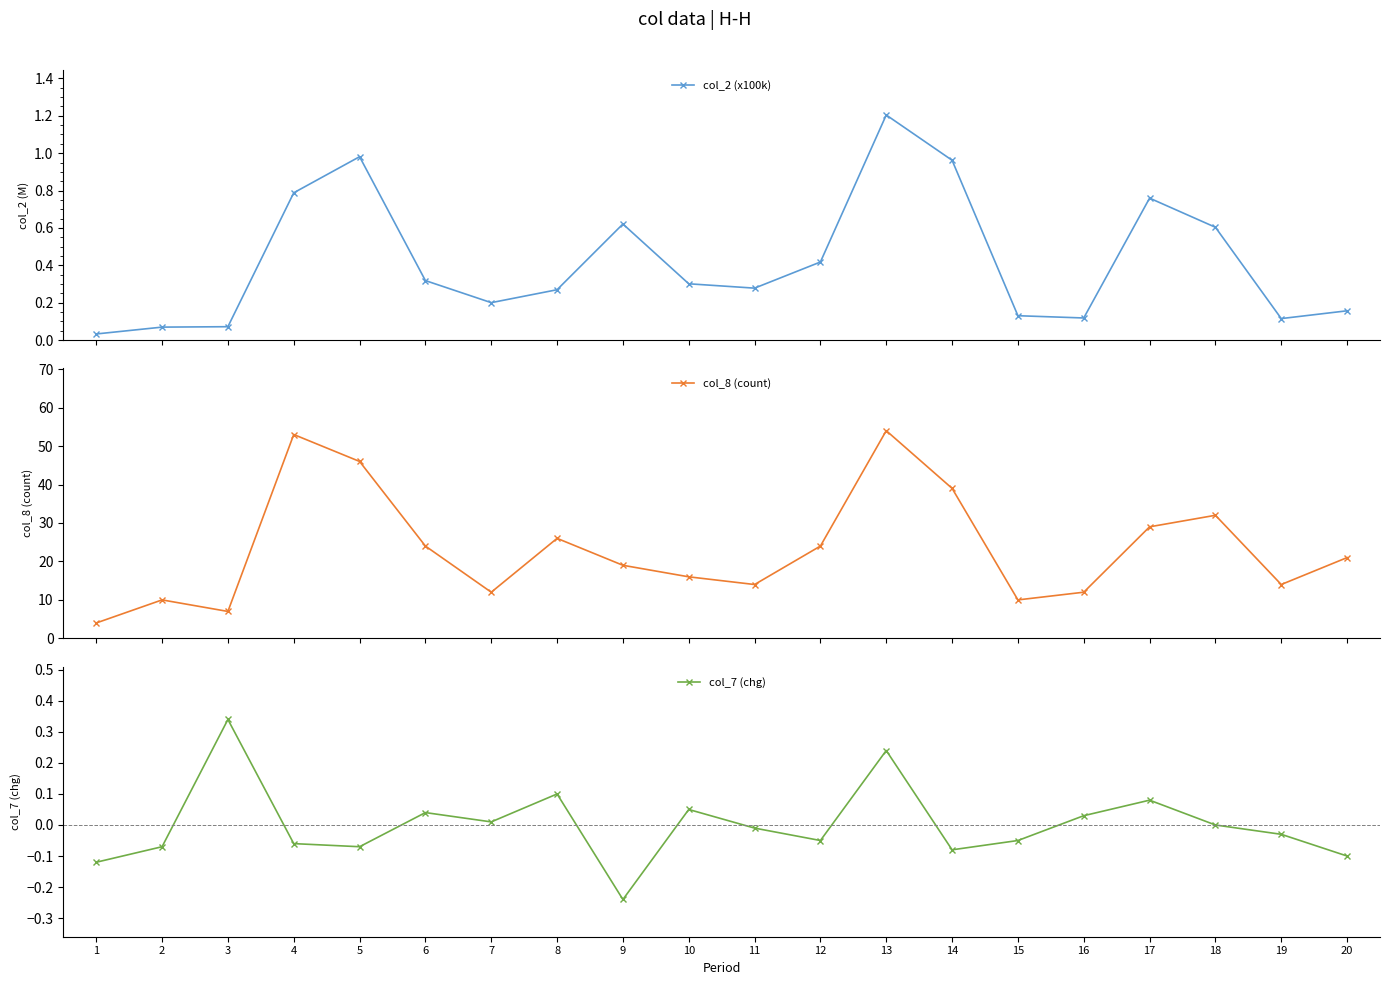

How many series are shown in this chart?

3